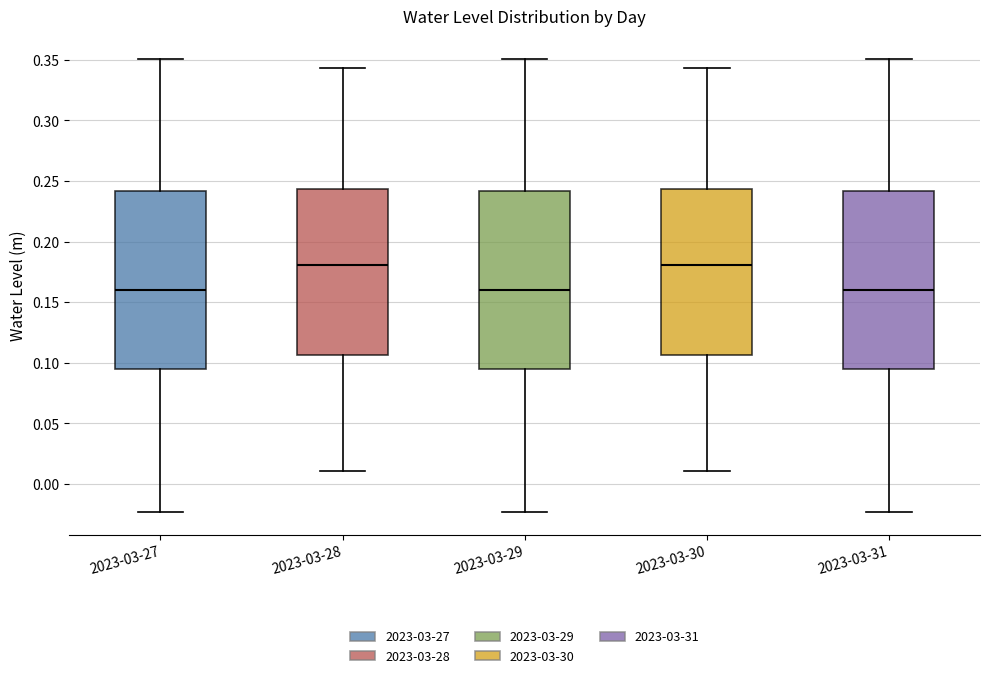

Reading left to right, read every box against the y-axis: the position of its median line, the range the box covers, and the ends of its whiskers. The values are not printed on the chart, so give them approximately, as read against the axis.

2023-03-27: median 0.160, box 0.095 to 0.240, whiskers -0.025 to 0.350
2023-03-28: median 0.180, box 0.105 to 0.245, whiskers 0.010 to 0.345
2023-03-29: median 0.160, box 0.095 to 0.240, whiskers -0.025 to 0.350
2023-03-30: median 0.180, box 0.105 to 0.245, whiskers 0.010 to 0.345
2023-03-31: median 0.160, box 0.095 to 0.240, whiskers -0.025 to 0.350